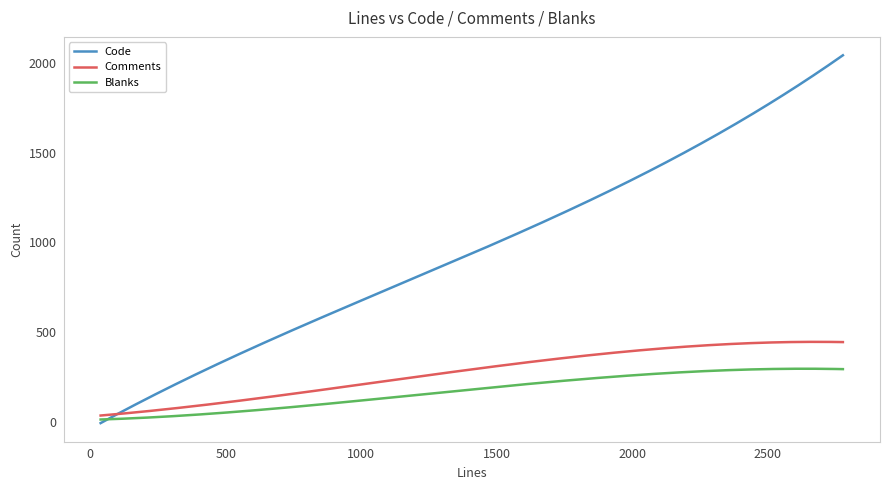

Which series ends up on top after the final intersection of Comments and Code?

Code